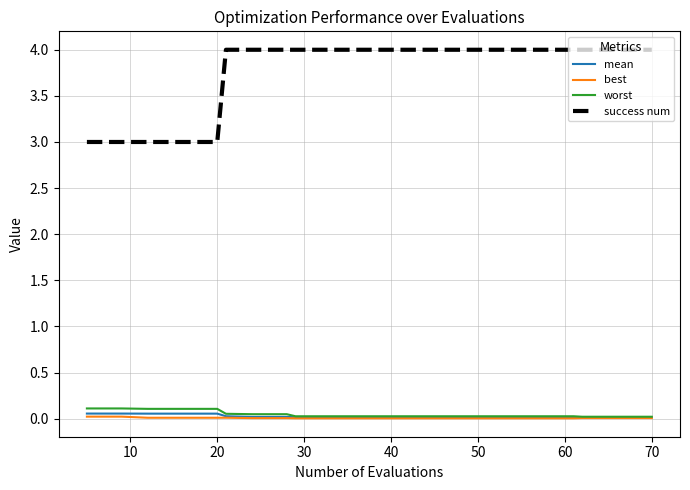

True or false: best and success num intersect in this chart.

False